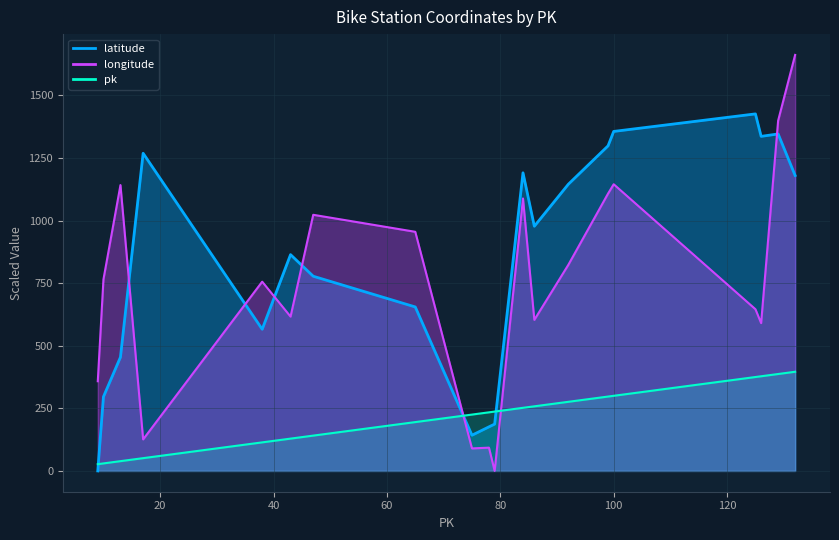

What is the difference between the longitude values at 17 and 129?

1272.9